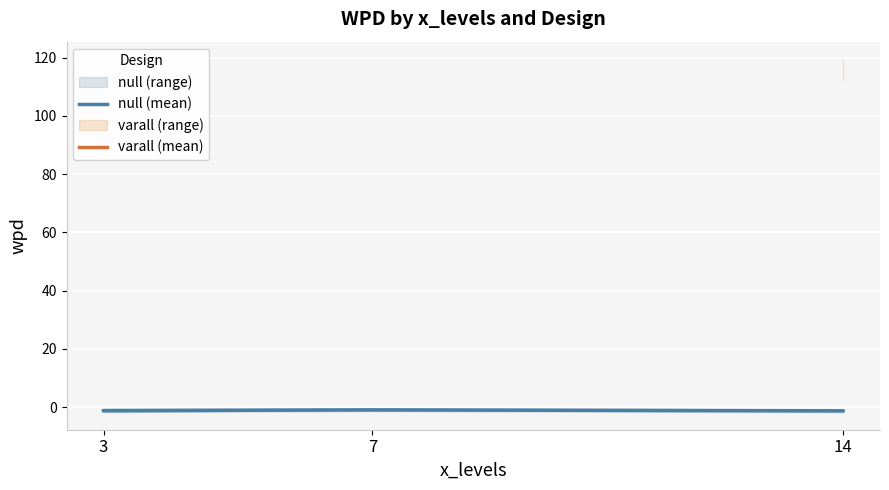

Where does the null (mean) series first go above -1?

7